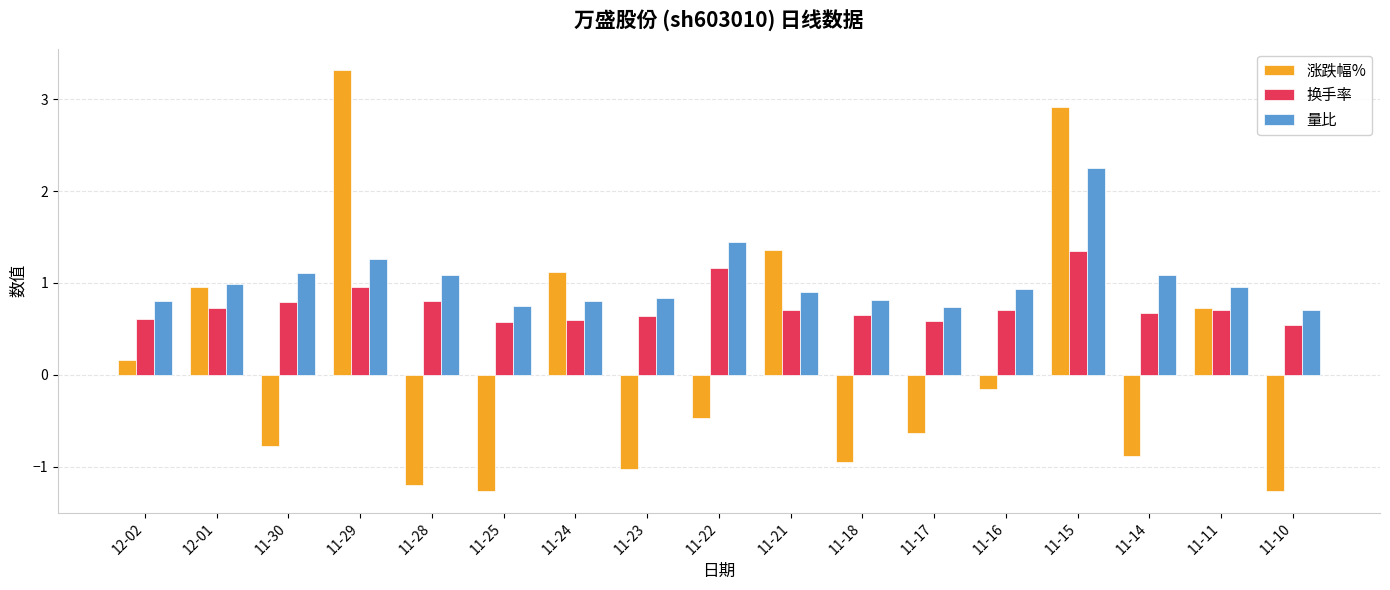

What is the difference between the second highest and minimum values in the 涨跌幅% series?

4.2